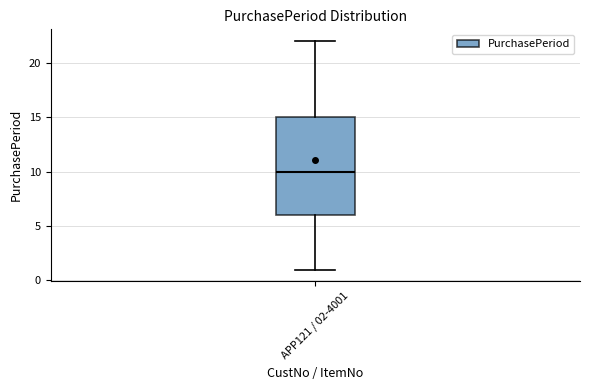

Where does the median line of the box for APP121 / 02-4001 sit on the y-axis? The values are not printed on the chart, so give them approximately, as read against the axis.

10